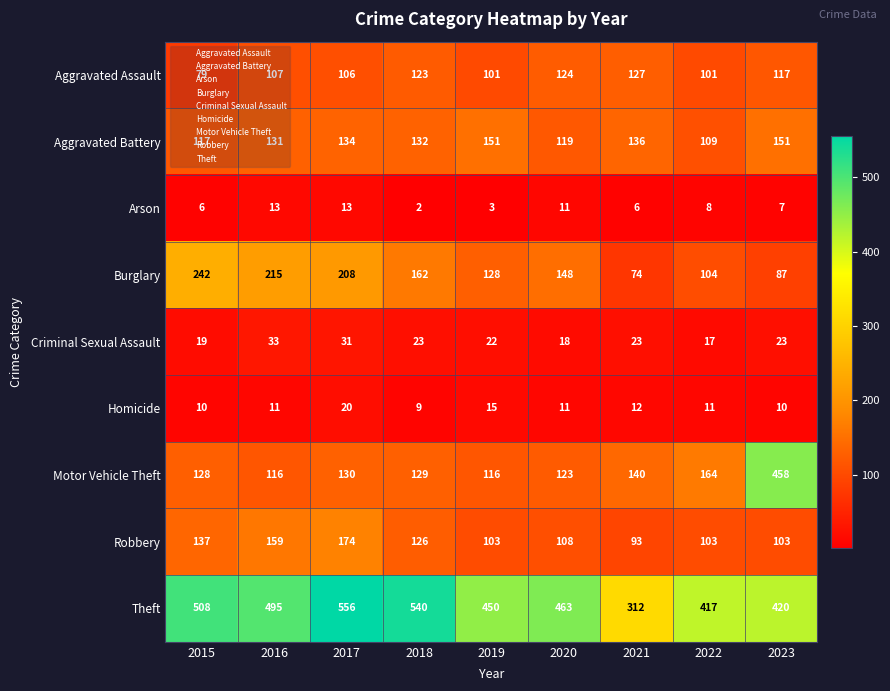

What is the difference between the highest and lowest values at 2015?

502